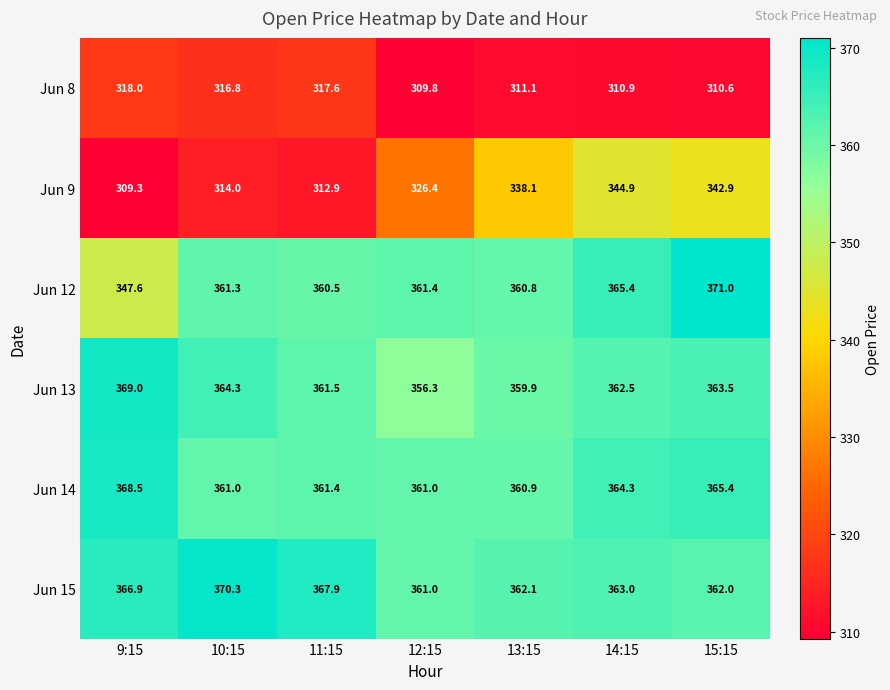

What is the maximum value shown in the chart?

371.0